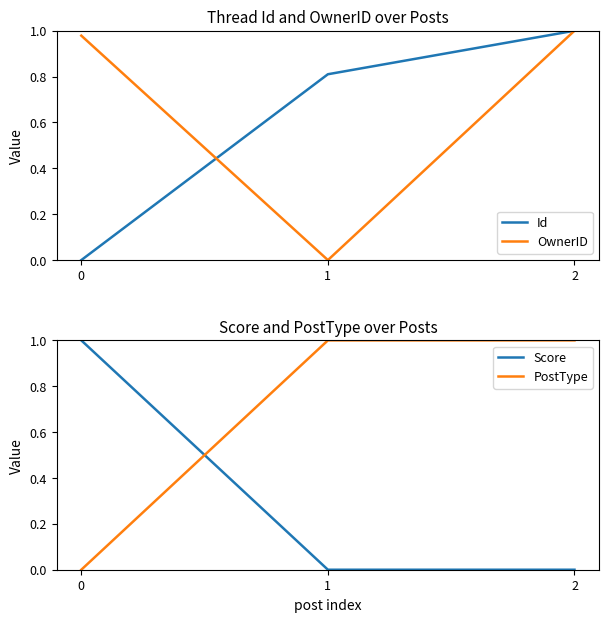

How many lines are shown in the chart?

4